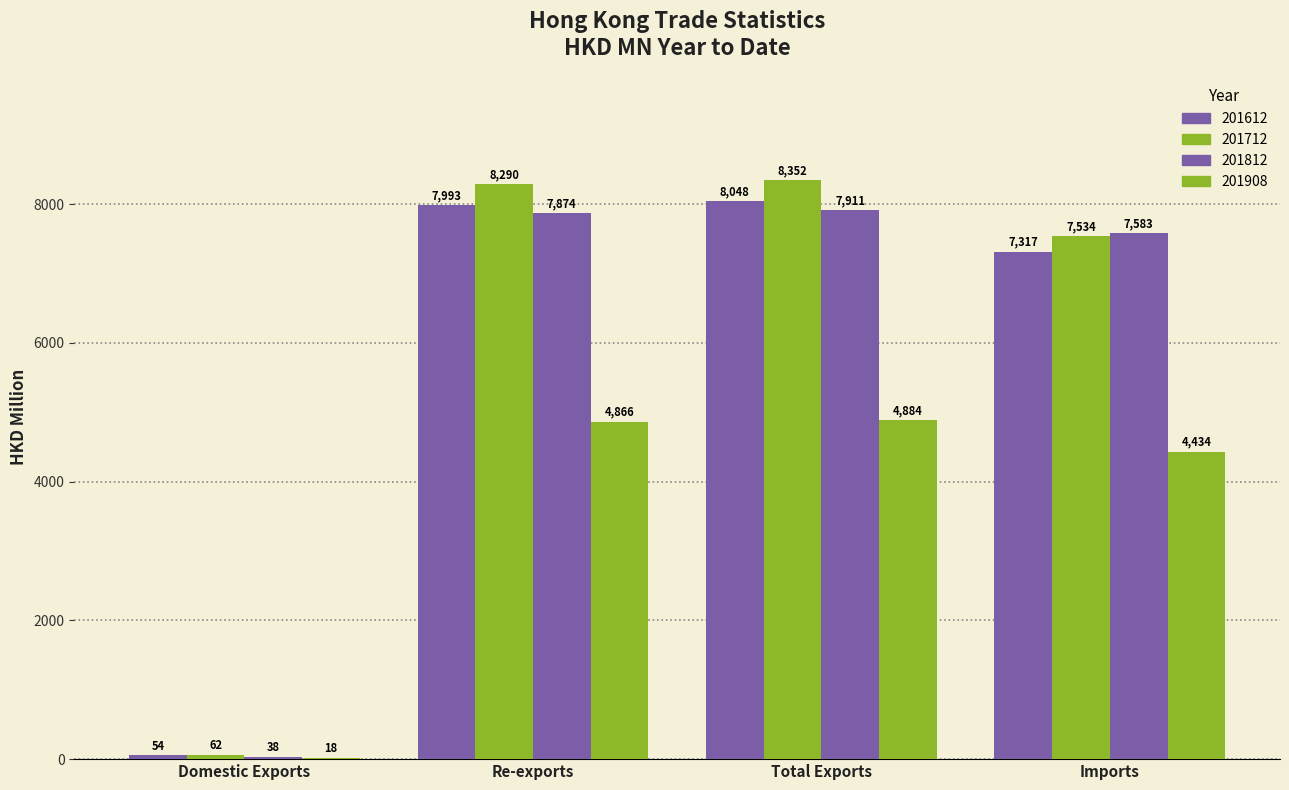

What is the value of the 201612 bar at the 1st from the left?

54.5